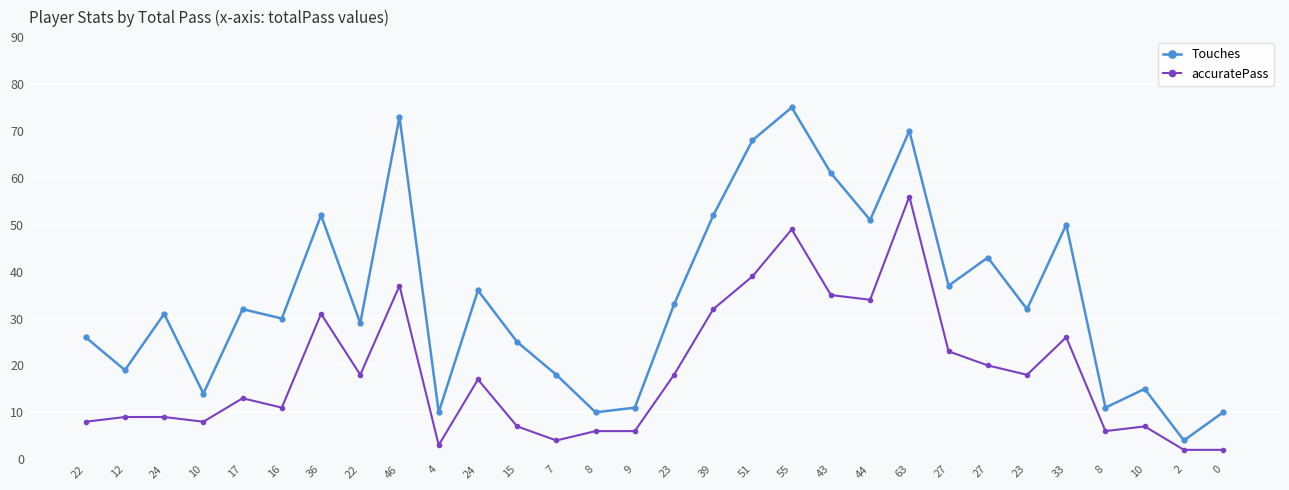

Rank the series by their maximum value, from lowest to highest.

accuratePass, Touches